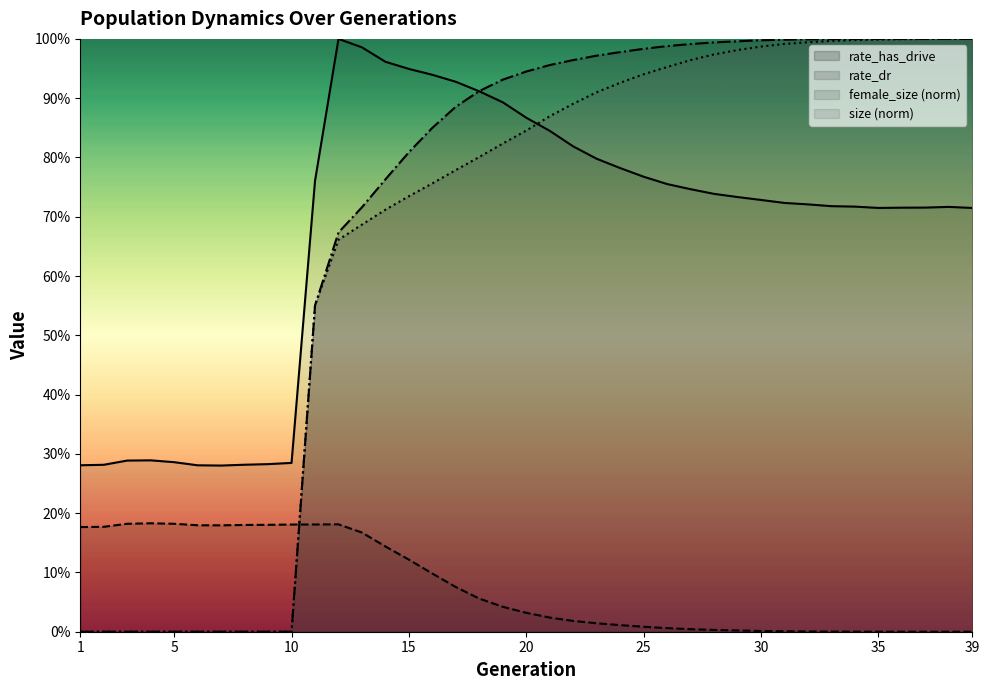

The value of size (norm) at 17 is 1.5. True or false?

False